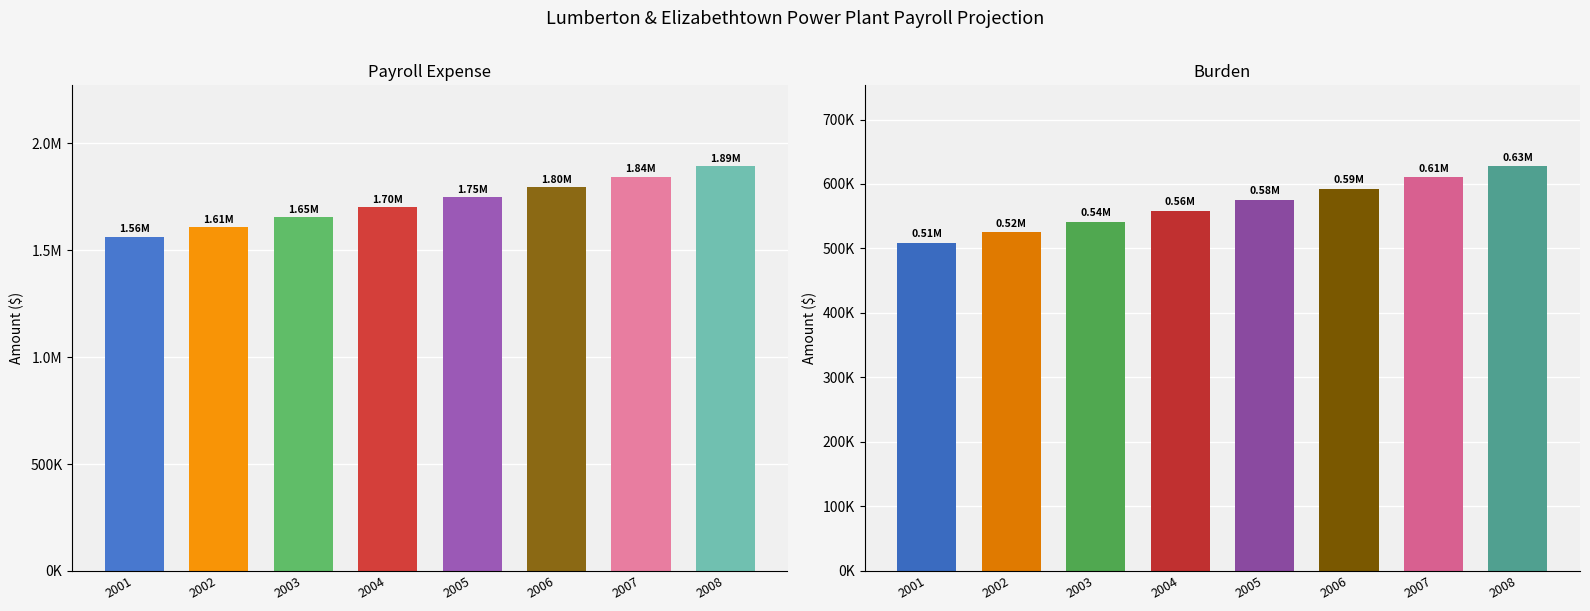

How many values in the Burden series exceed 575701?

4